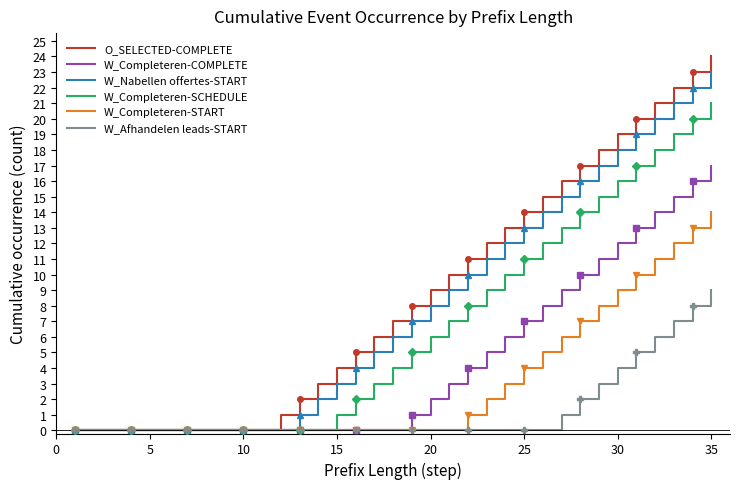

Reading left to right, transcribe all the data shown in this chart.

O_SELECTED-COMPLETE: 0	0	0	0	0	0	0	0	0	0	0	1	2	3	4	5	6	7	8	9	10	11	12	13	14	15	16	17	18	19	20	21	22	23	24
W_Completeren-COMPLETE: 0	0	0	0	0	0	0	0	0	0	0	0	0	0	0	0	0	0	1	2	3	4	5	6	7	8	9	10	11	12	13	14	15	16	17
W_Nabellen offertes-START: 0	0	0	0	0	0	0	0	0	0	0	0	1	2	3	4	5	6	7	8	9	10	11	12	13	14	15	16	17	18	19	20	21	22	23
W_Completeren-SCHEDULE: 0	0	0	0	0	0	0	0	0	0	0	0	0	0	1	2	3	4	5	6	7	8	9	10	11	12	13	14	15	16	17	18	19	20	21
W_Completeren-START: 0	0	0	0	0	0	0	0	0	0	0	0	0	0	0	0	0	0	0	0	0	1	2	3	4	5	6	7	8	9	10	11	12	13	14
W_Afhandelen leads-START: 0	0	0	0	0	0	0	0	0	0	0	0	0	0	0	0	0	0	0	0	0	0	0	0	0	0	1	2	3	4	5	6	7	8	9